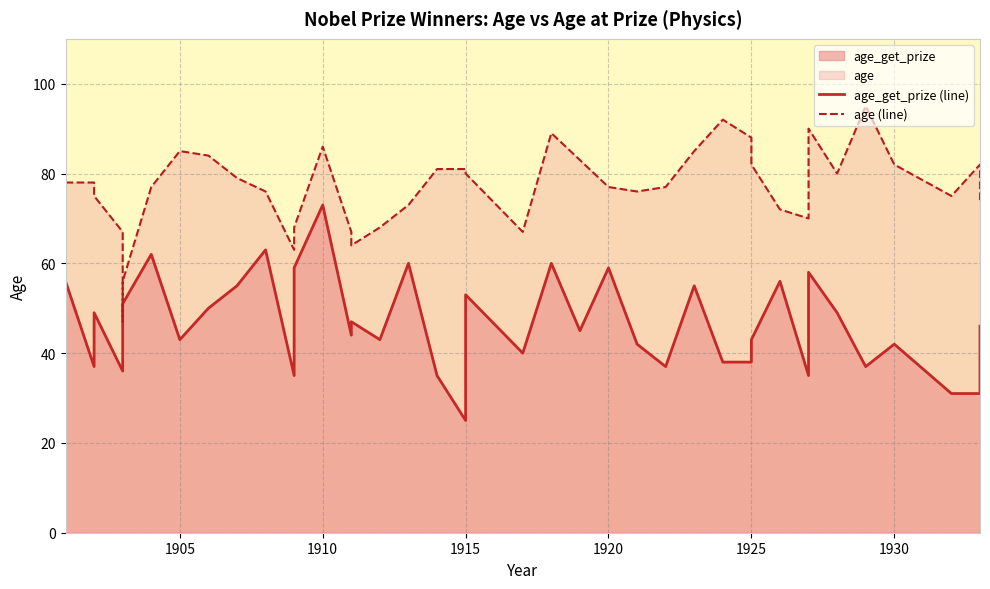

What is the sum of all age_get_prize (line) values?

1862